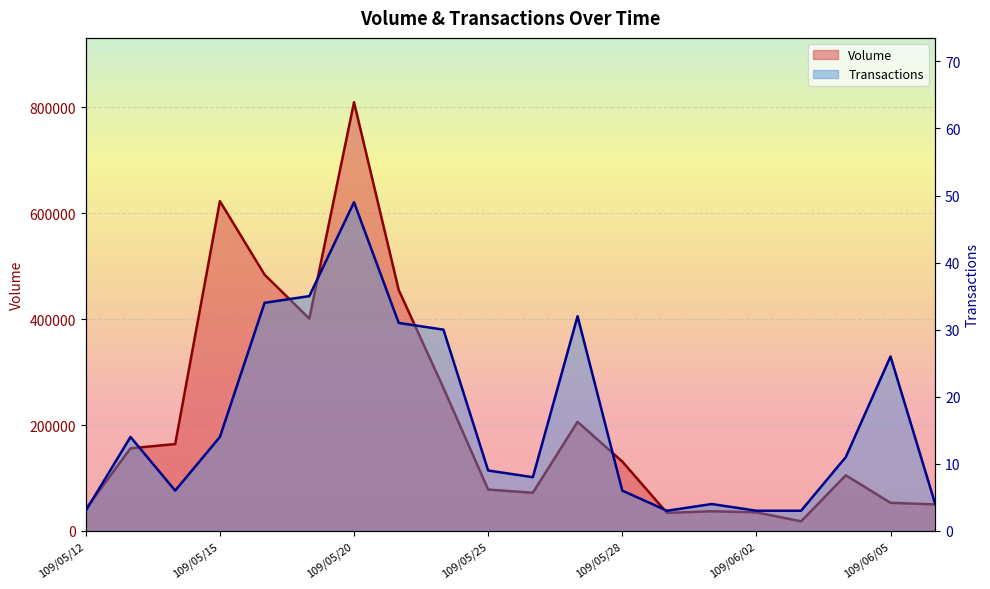

What is the difference between the maximum and second lowest values in the Volume series?

776000